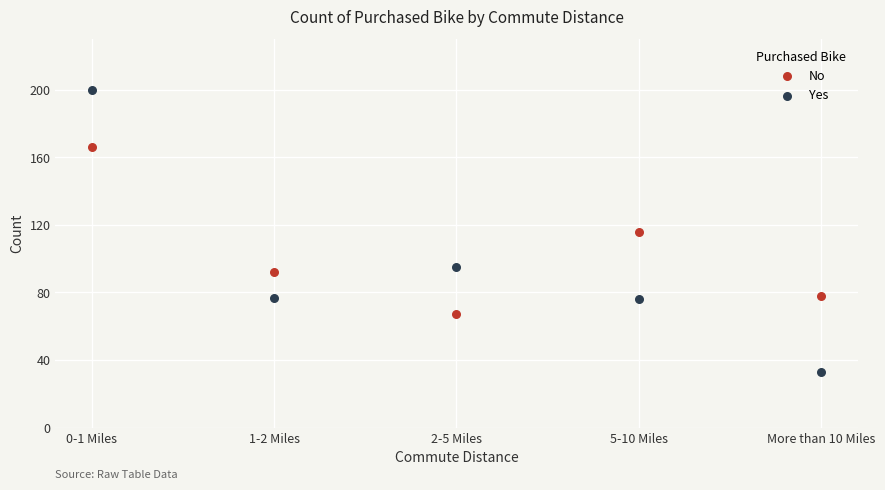

Across all data points, what is the average Y value?

100